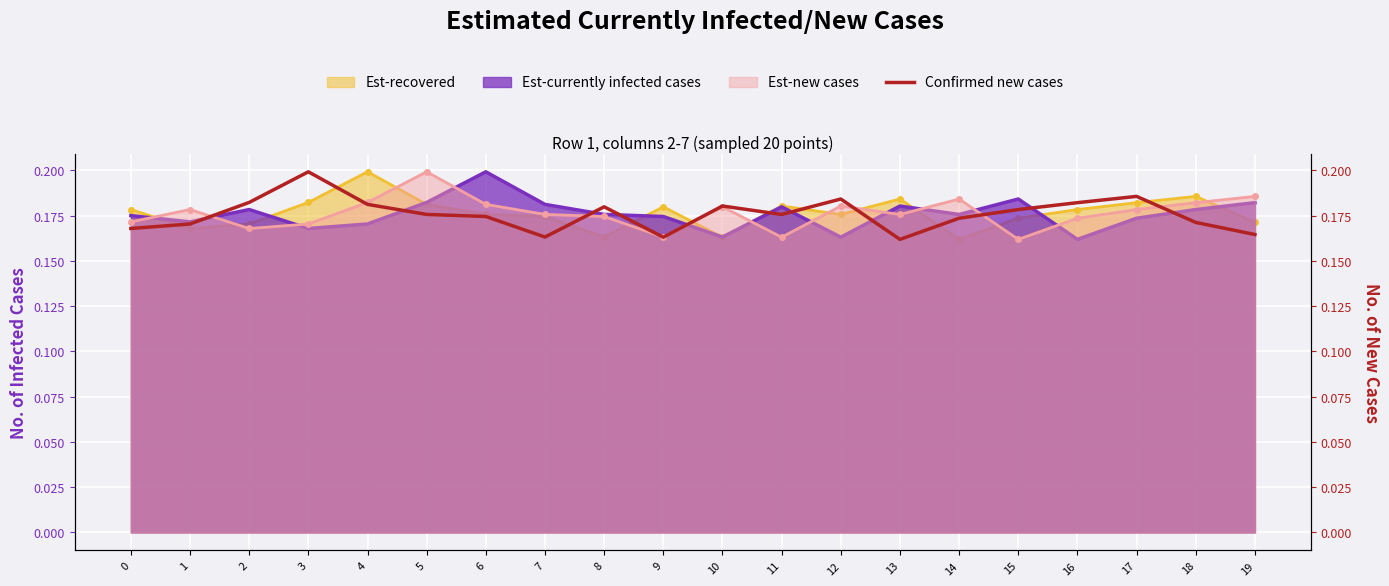

Which has a higher value, 19 or 2?

2